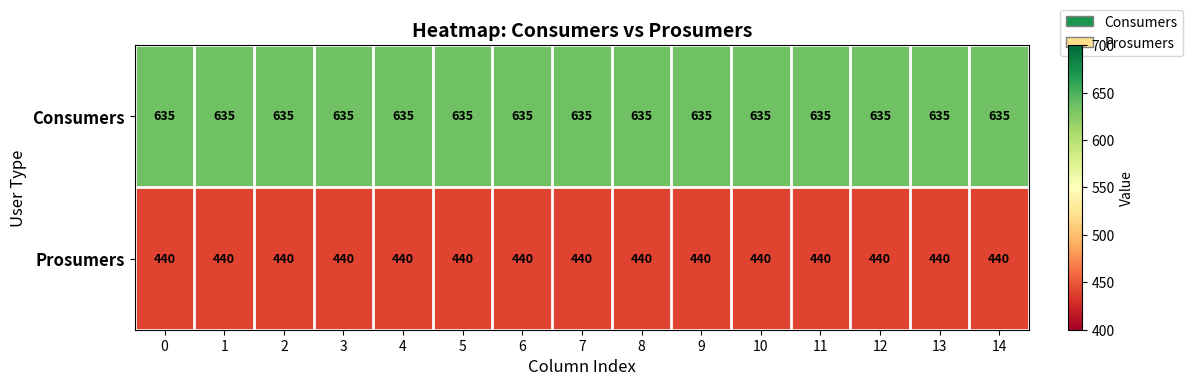

True or false: Prosumers has a value of 298 at 5.

False